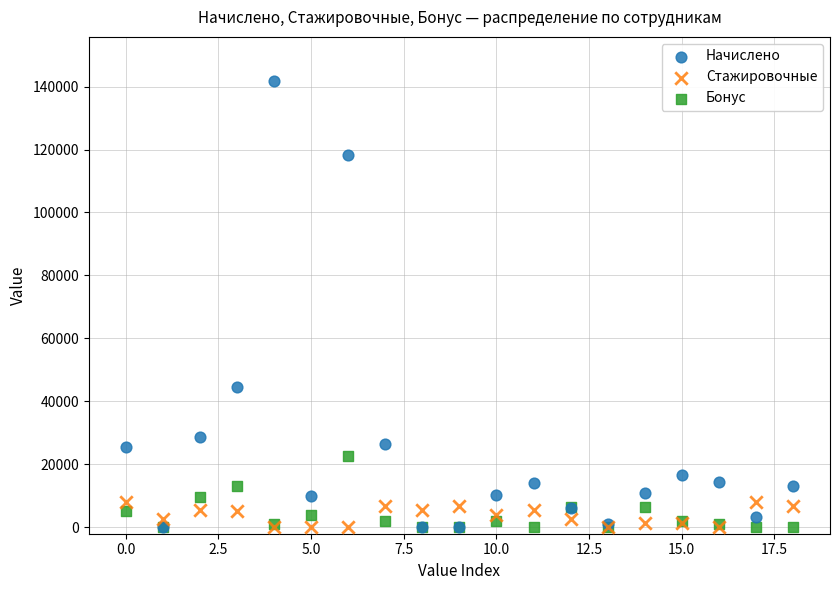

What are all the series names shown in the legend?

Начислено, Стажировочные, Бонус